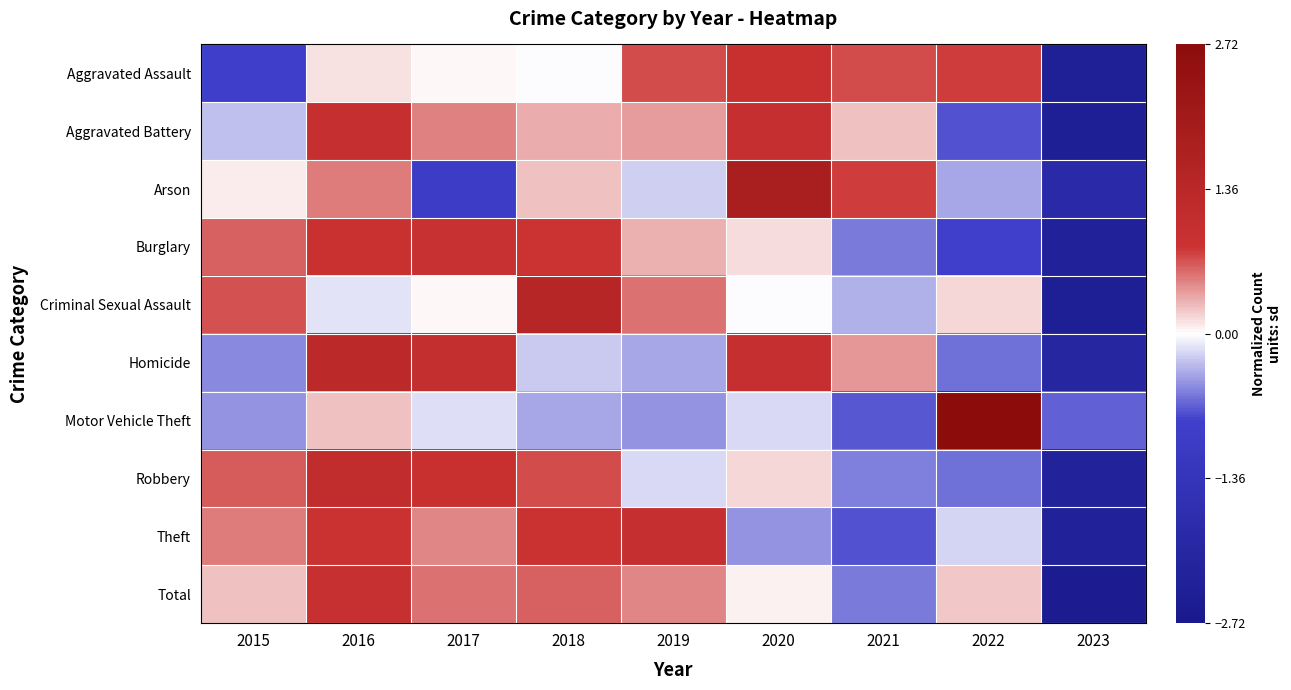

Reading left to right, what are all the values shown in this chart?

Aggravated Assault: 2015=-0.9	2016=0.1	2017=0.0	2018=-0.0	2019=0.7	2020=0.9	2021=0.7	2022=0.8	2023=-2.4
Aggravated Battery: 2015=-0.3	2016=1.0	2017=0.5	2018=0.3	2019=0.4	2020=1.0	2021=0.2	2022=-0.7	2023=-2.4
Arson: 2015=0.1	2016=0.5	2017=-1.0	2018=0.2	2019=-0.2	2020=1.8	2021=0.8	2022=-0.4	2023=-1.9
Burglary: 2015=0.6	2016=0.9	2017=0.9	2018=0.8	2019=0.3	2020=0.1	2021=-0.6	2022=-0.8	2023=-2.3
Criminal Sexual Assault: 2015=0.7	2016=-0.1	2017=0.0	2018=1.5	2019=0.6	2020=-0.0	2021=-0.3	2022=0.2	2023=-2.4
Homicide: 2015=-0.5	2016=1.3	2017=1.0	2018=-0.2	2019=-0.4	2020=1.0	2021=0.4	2022=-0.6	2023=-2.1
Motor Vehicle Theft: 2015=-0.5	2016=0.2	2017=-0.1	2018=-0.4	2019=-0.5	2020=-0.2	2021=-0.7	2022=2.7	2023=-0.7
Robbery: 2015=0.6	2016=1.1	2017=0.9	2018=0.7	2019=-0.2	2020=0.2	2021=-0.6	2022=-0.6	2023=-2.3
Theft: 2015=0.5	2016=0.9	2017=0.5	2018=0.9	2019=1.0	2020=-0.5	2021=-0.7	2022=-0.2	2023=-2.3
Total: 2015=0.2	2016=1.0	2017=0.6	2018=0.6	2019=0.5	2020=0.0	2021=-0.6	2022=0.2	2023=-2.6